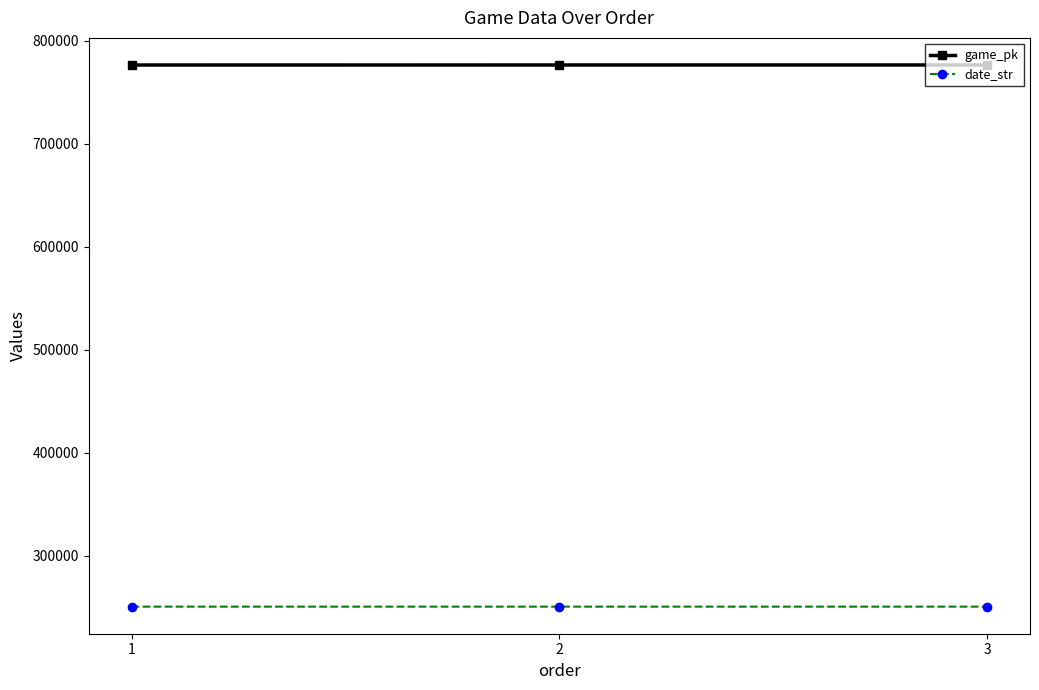

True or false: game_pk has a value of 776573 at 3.

True